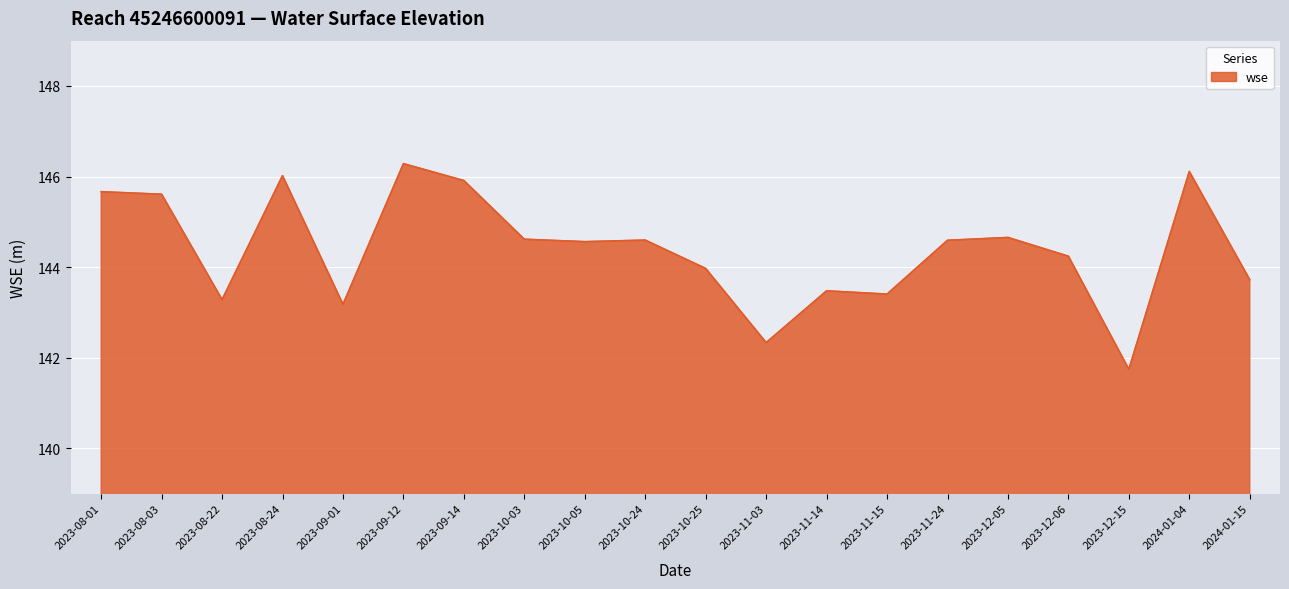

What is the greatest value displayed?

146.3